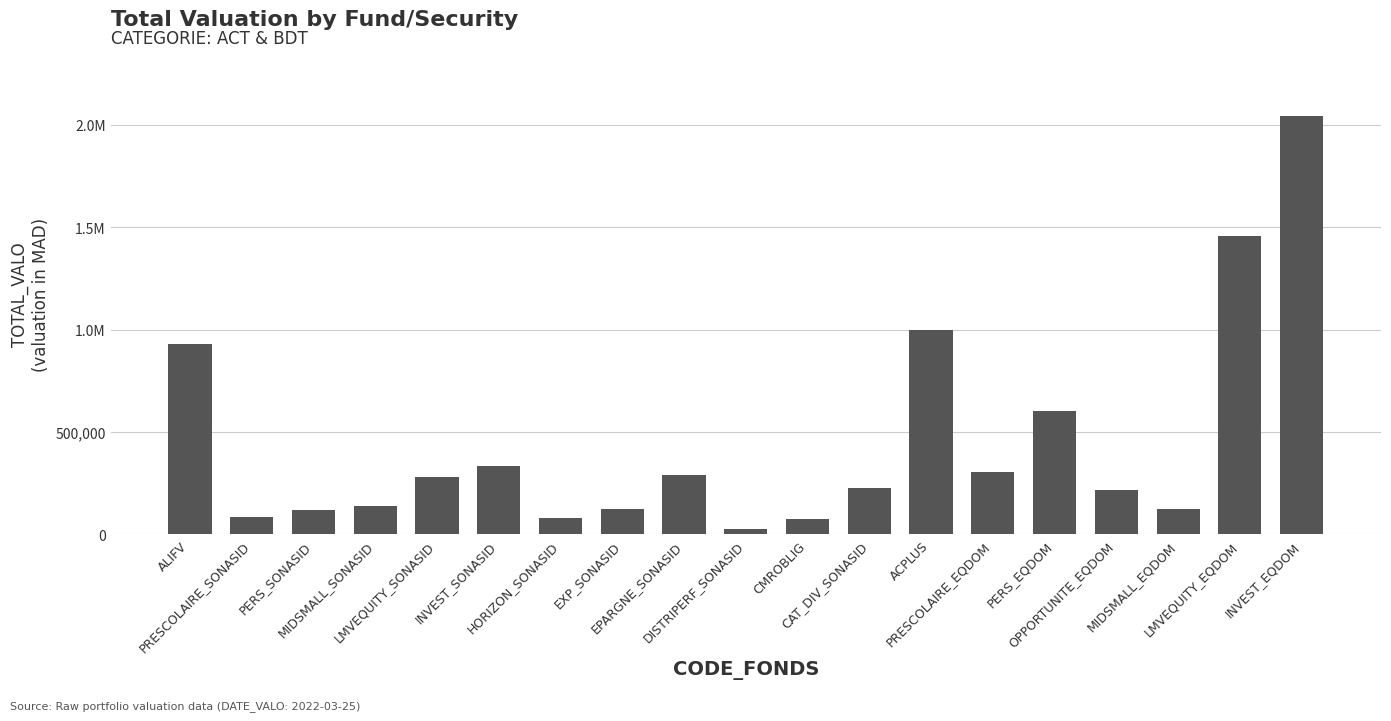

Does the chart contain any negative values?

No